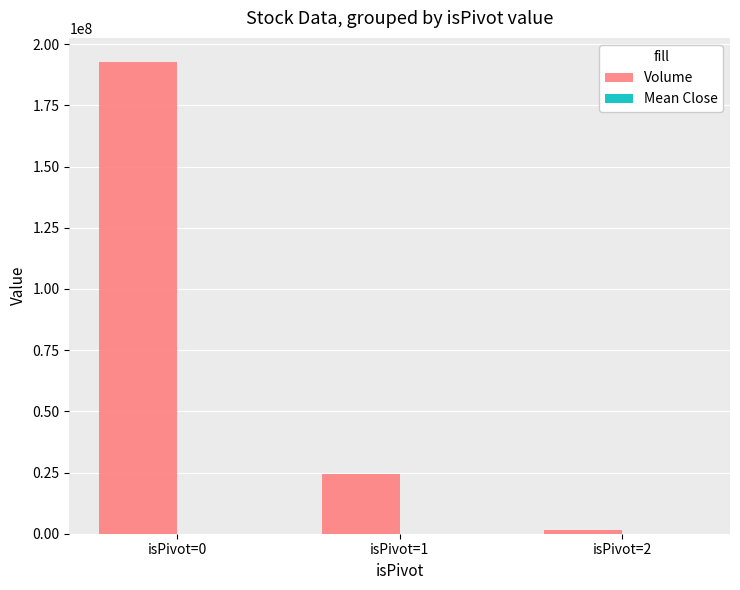

What value does the Volume series have at isPivot=1?

24569129.0